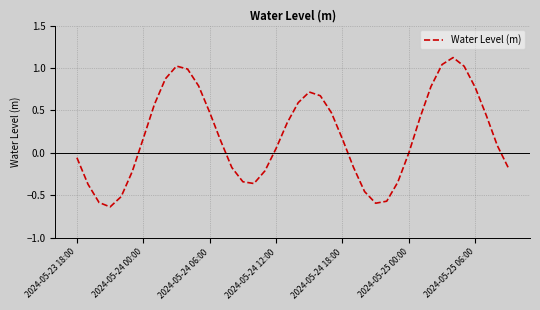

What is the difference between the maximum and minimum values?

1.8